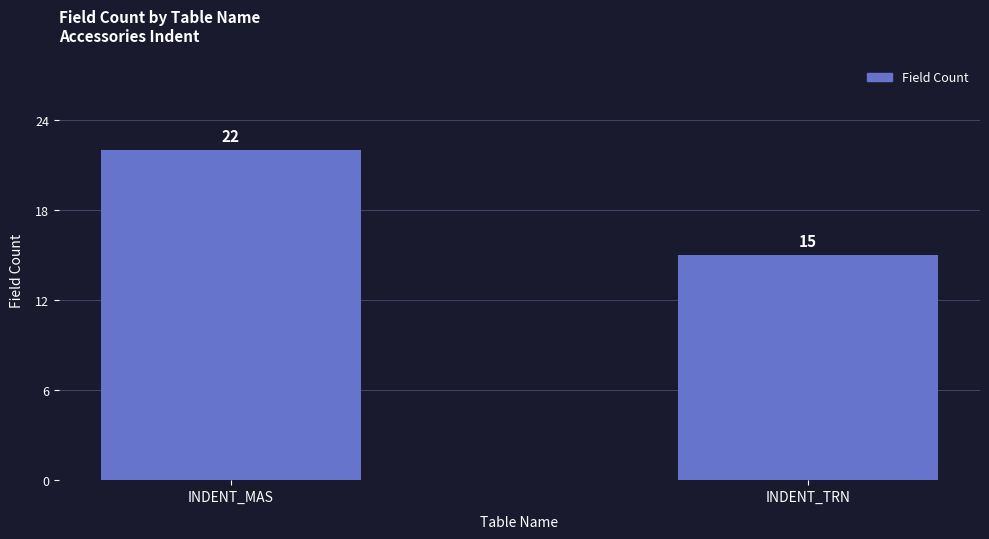

The chart shows a value of 15 at INDENT_TRN. True or false?

True